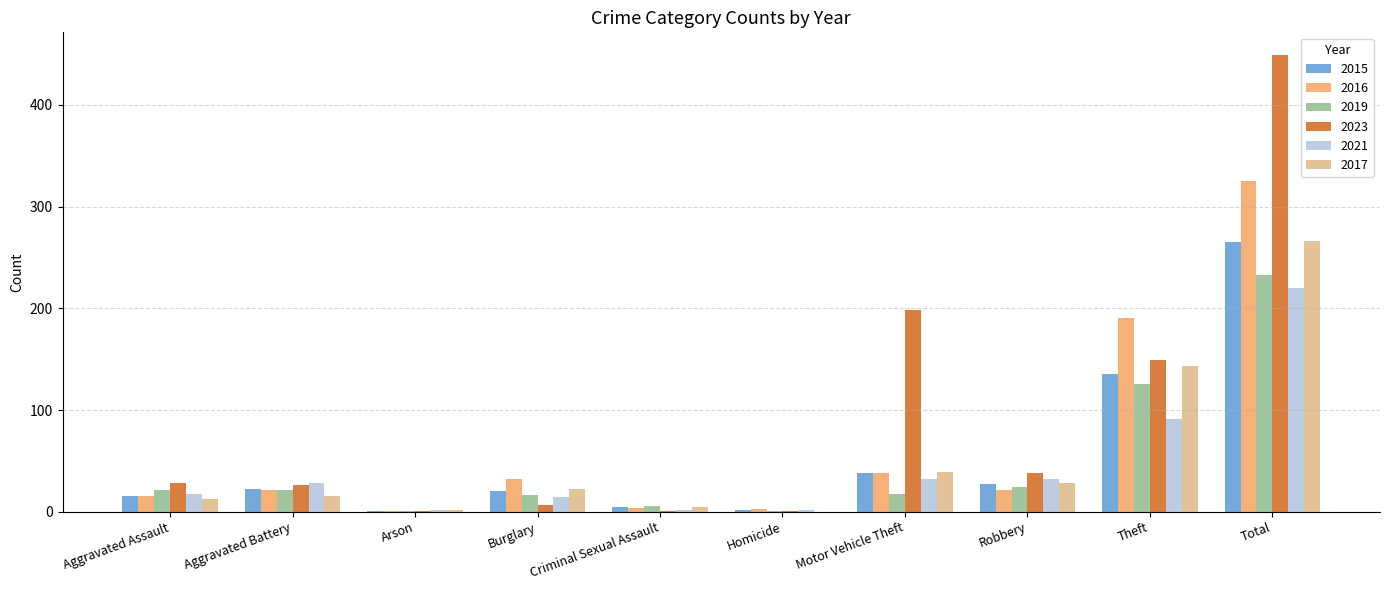

True or false: 2021 has a value of 91 at Theft.

True